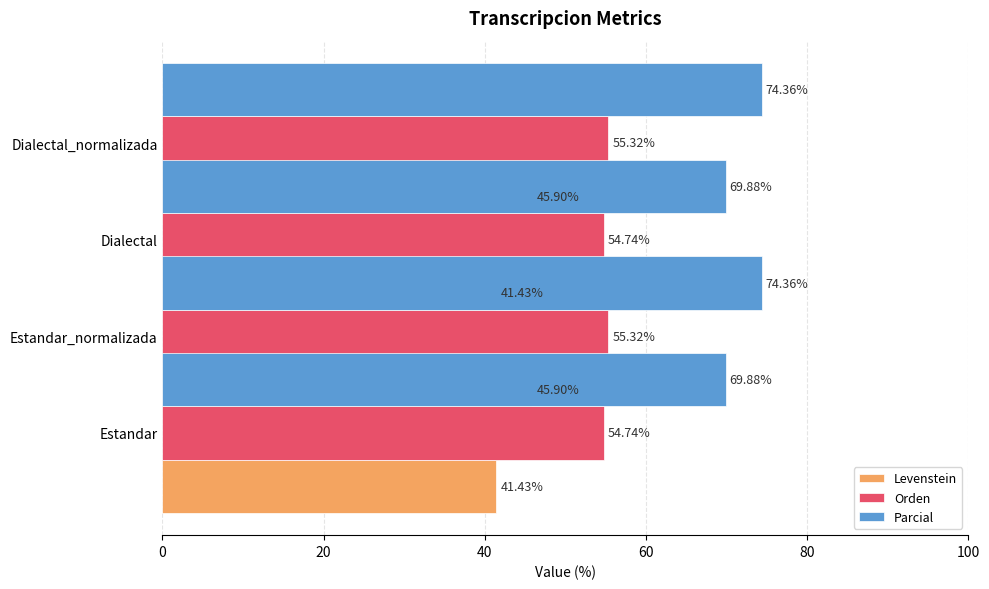

Which series has the largest total across all categories?

Parcial